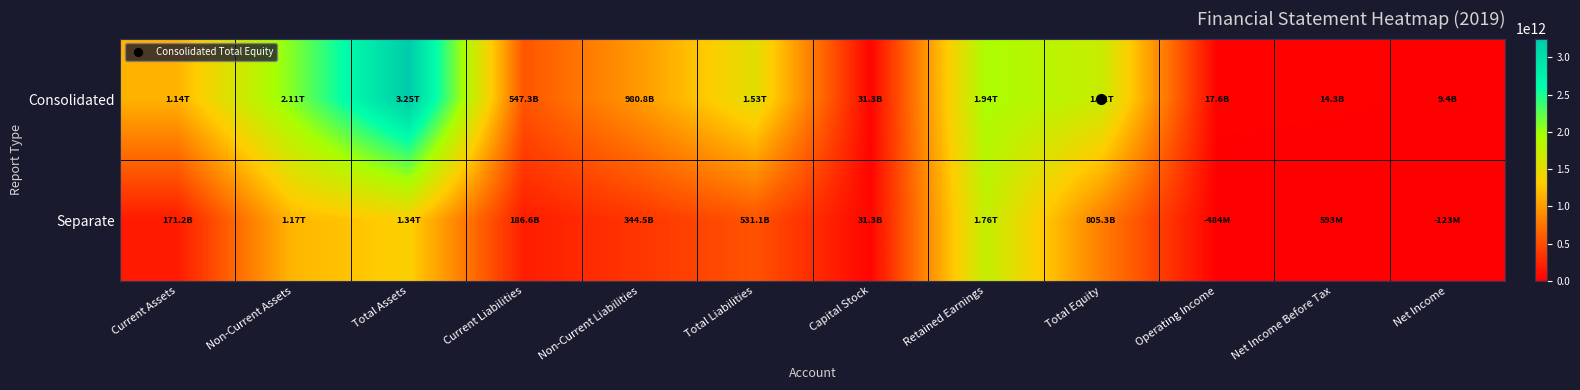

Which series has the largest total across all categories?

Consolidated